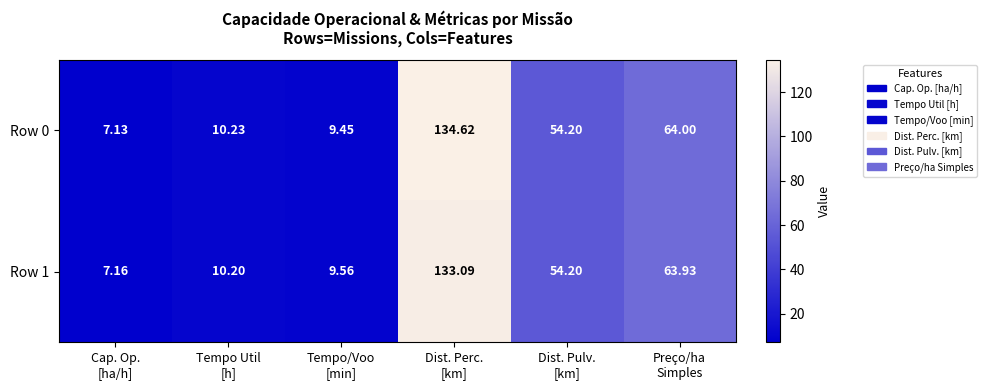

How many data points in Row 1 are less than 54?

3